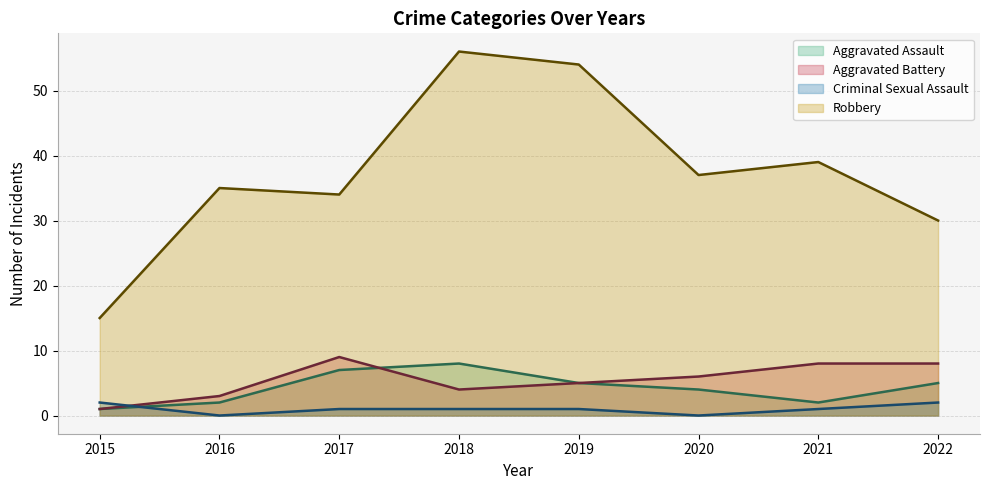

Is the value of Aggravated Assault (line) at 2017 greater than the value of Criminal Sexual Assault (line) at 2020?

Yes